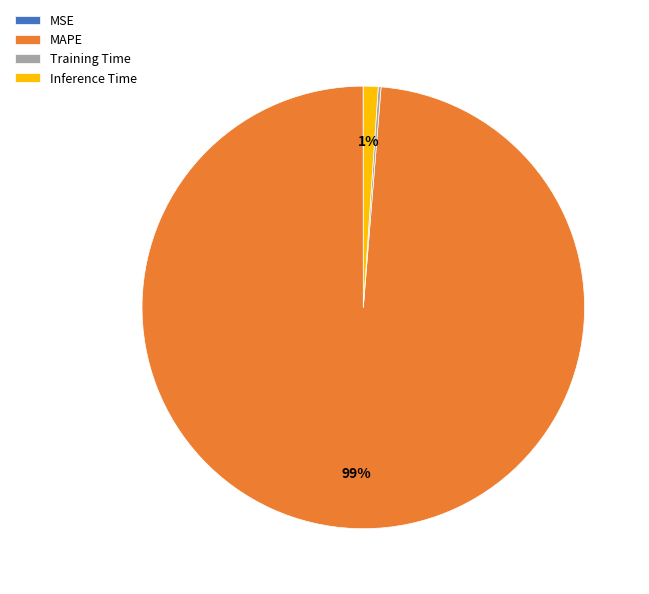

Which slice is the largest?

MAPE